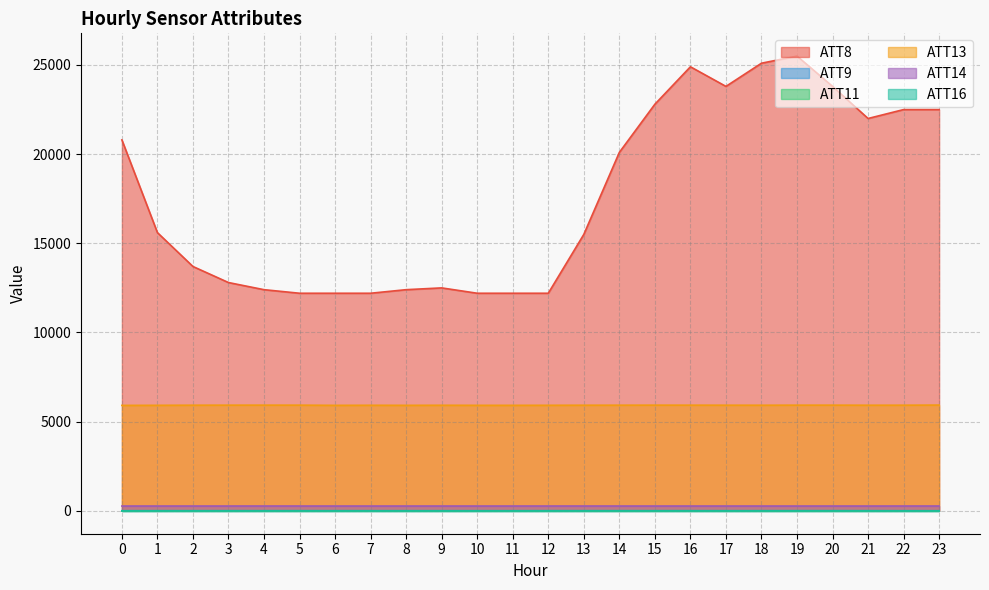

At which category is the sum across all series the highest?

19